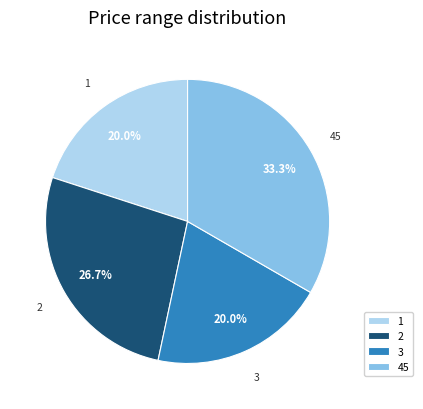

Which category has the biggest portion of the pie?

45